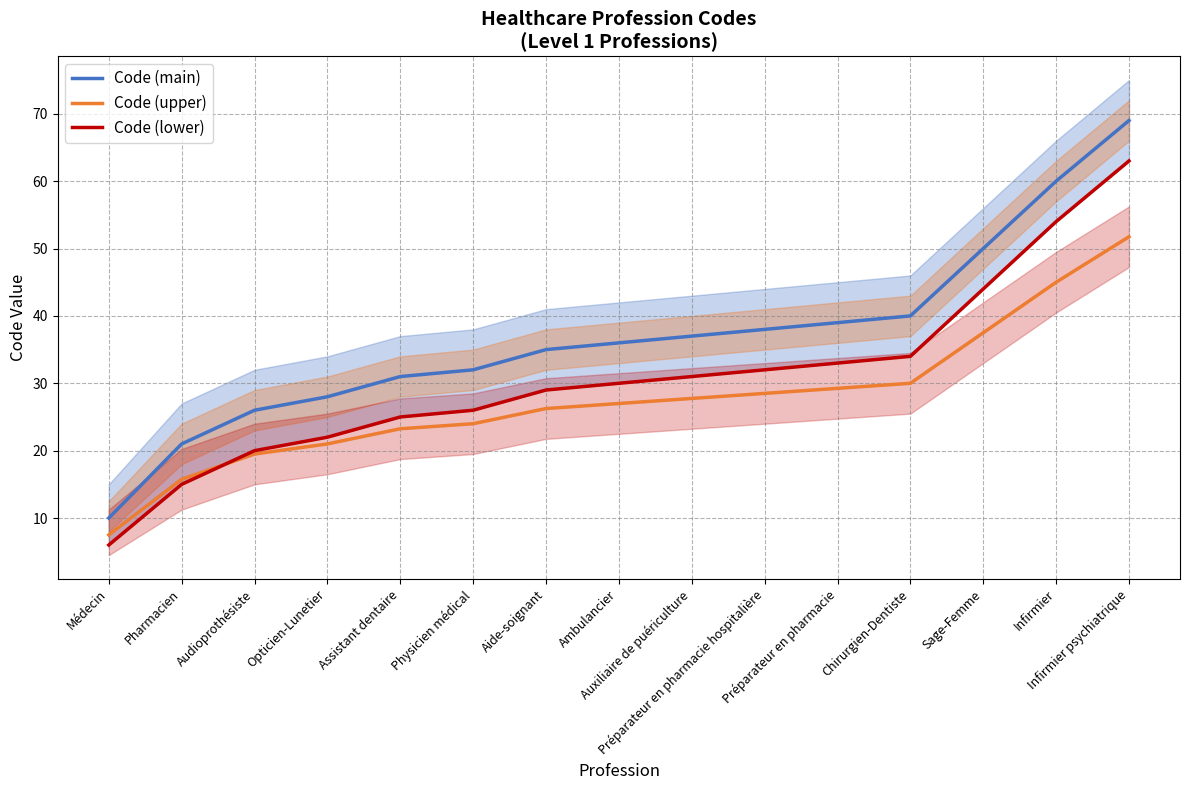

Is this an area chart (filled region under the line)?

No